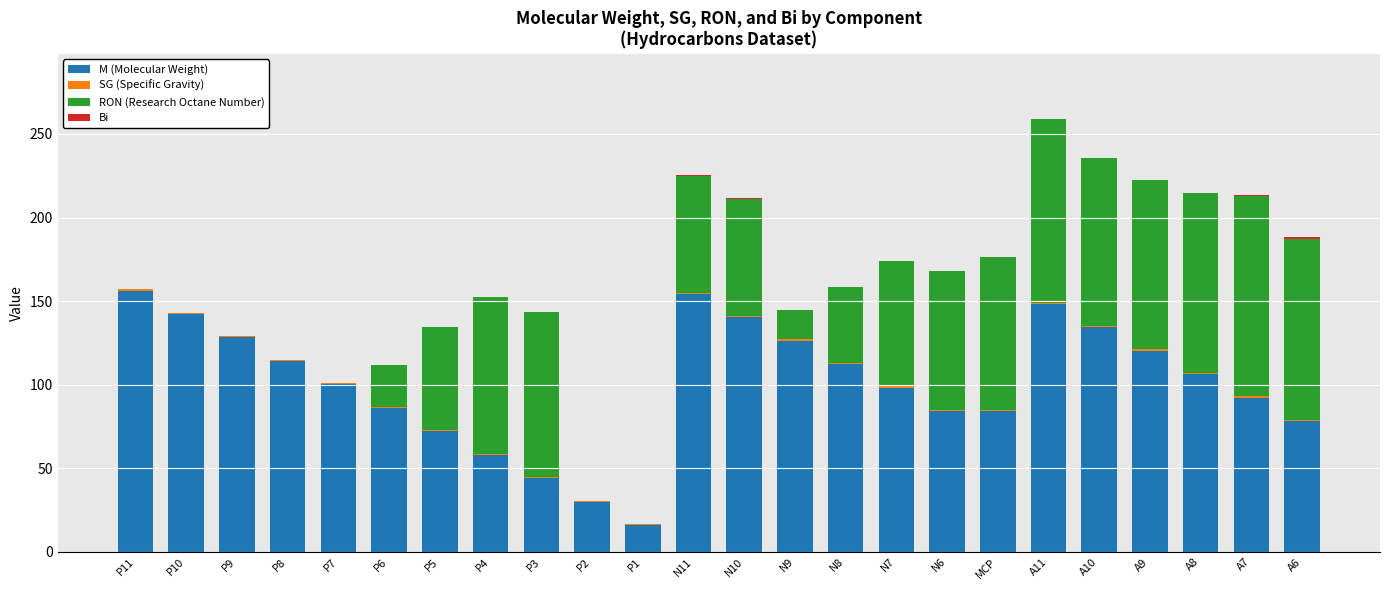

What is the maximum value for M (Molecular Weight)?

156.3